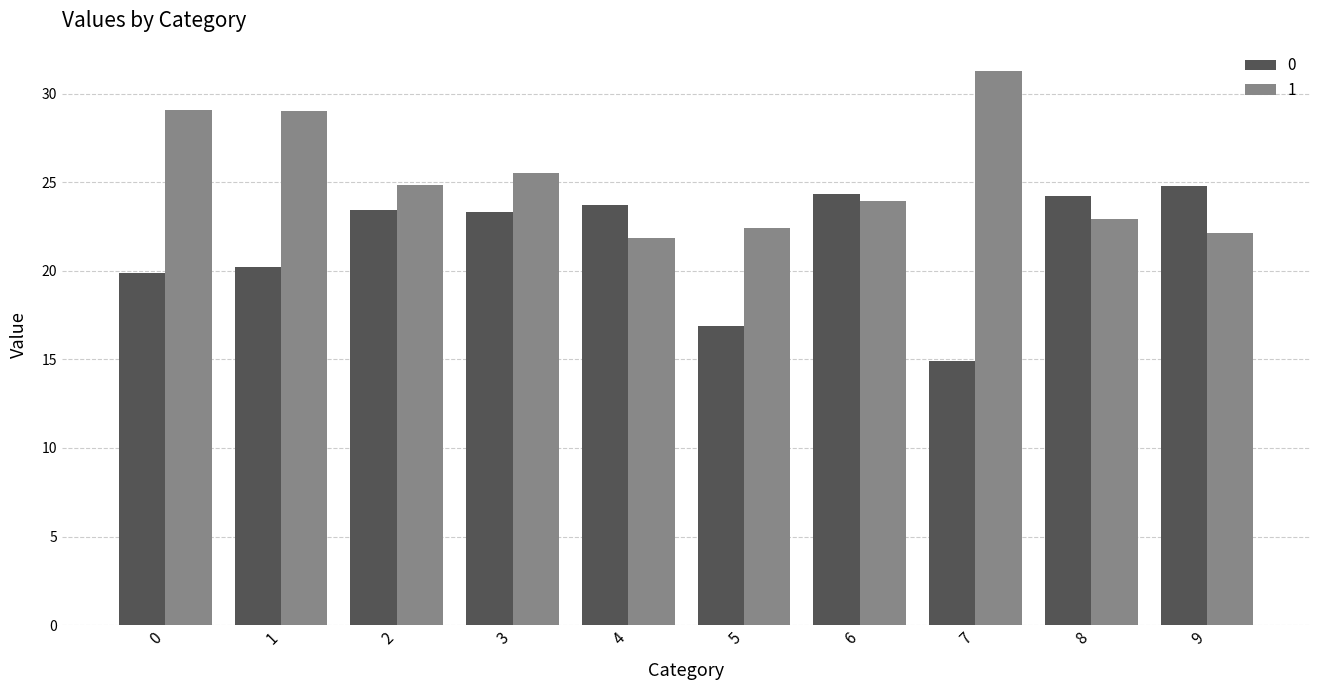

What is the maximum value for 1?

31.3